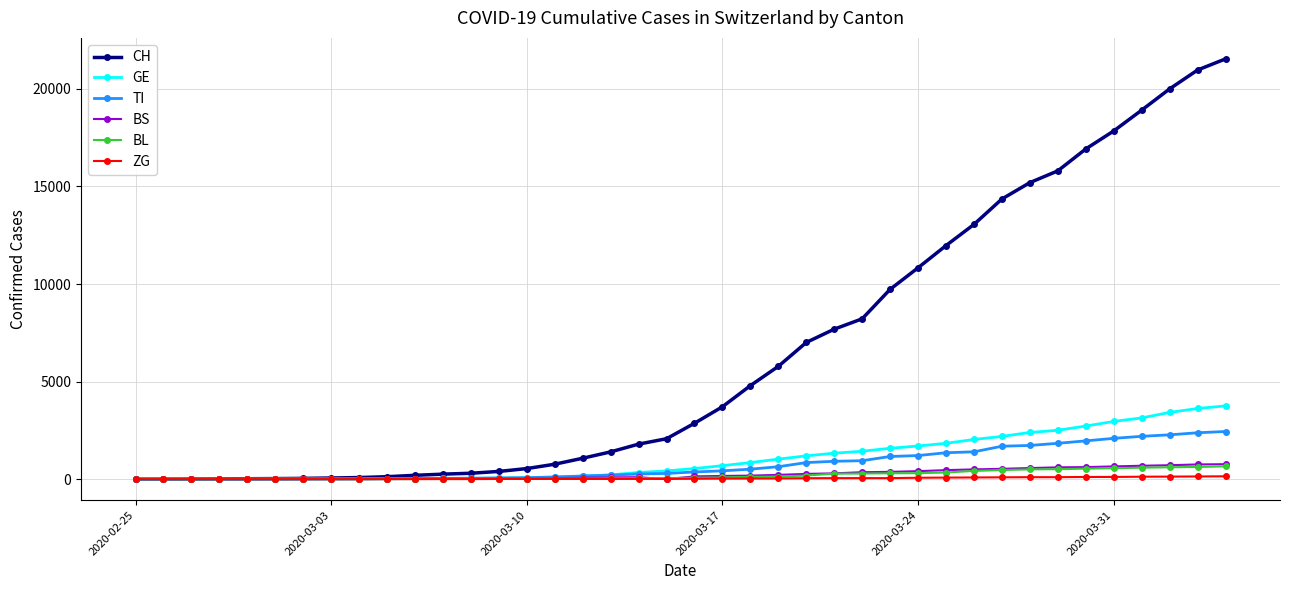

What is the highest value of the BS series?

767